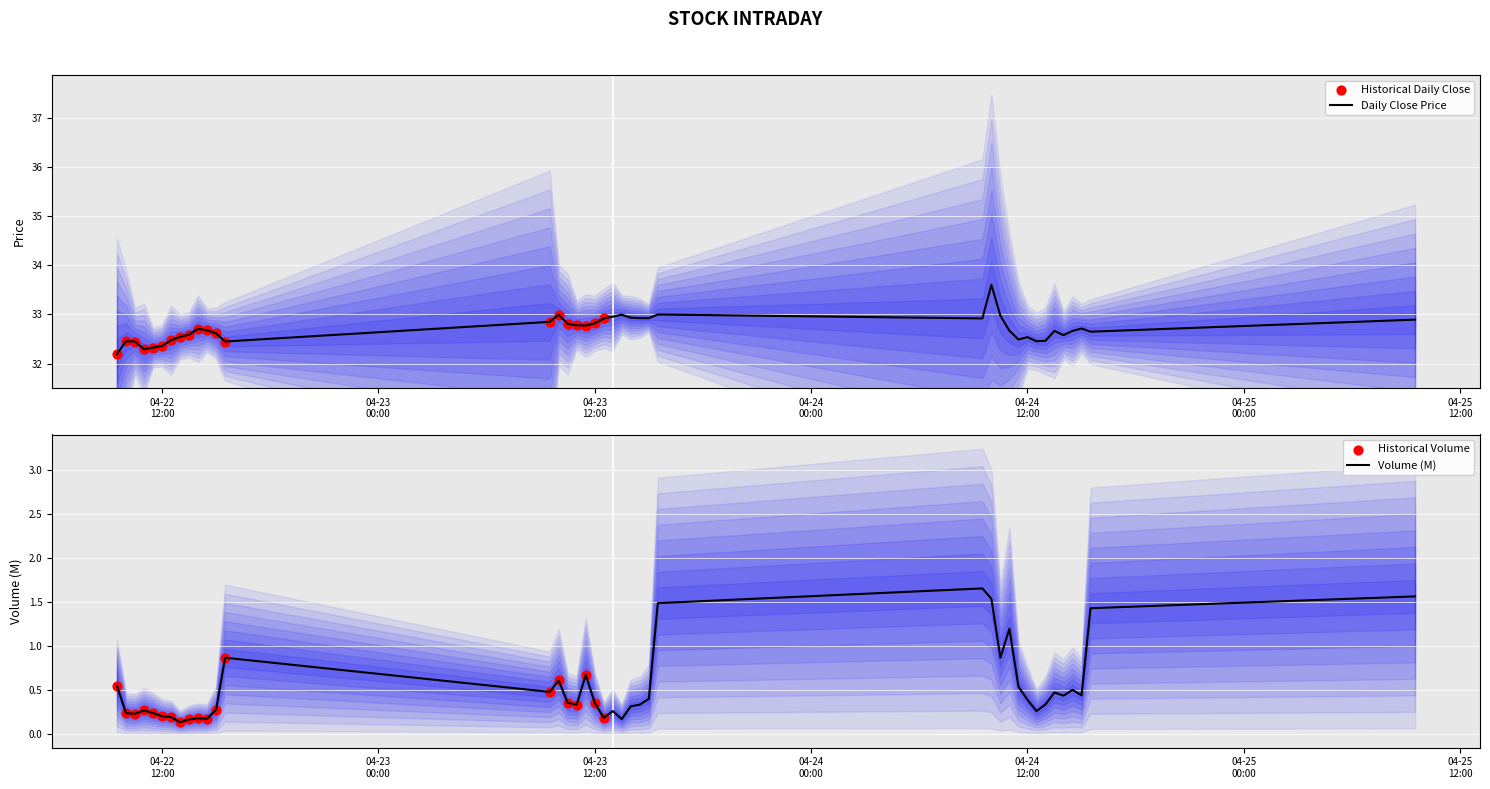

At how many categories does at least one series exceed 31?

40